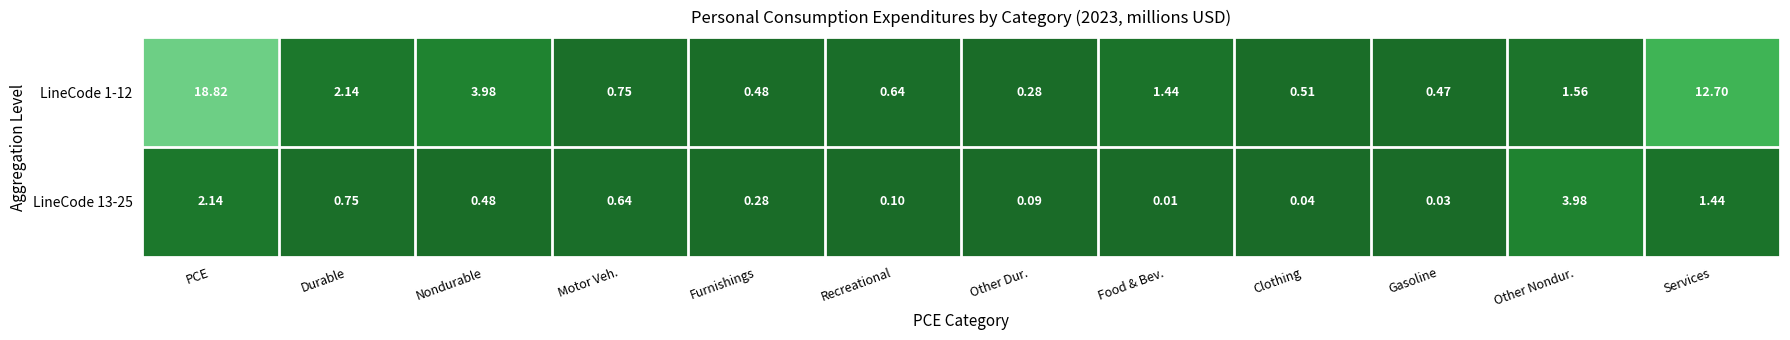

Rank the categories by LineCode 13-25 value from highest to lowest.

Other Nondur., PCE, Services, Durable, Motor Veh., Nondurable, Furnishings, Recreational, Other Dur., Clothing, Gasoline, Food & Bev.